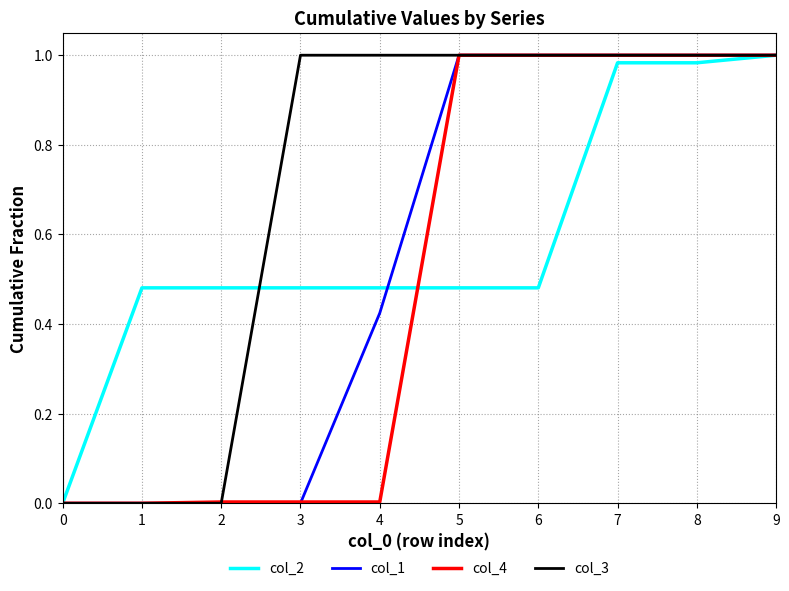

How many positive values does the col_2 series have?

9